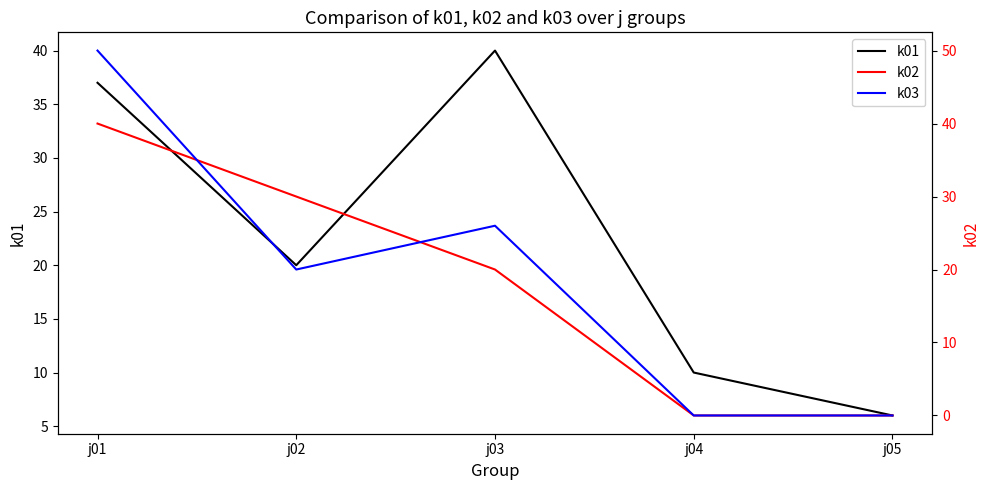

How many data points in k01 are less than 20?

2